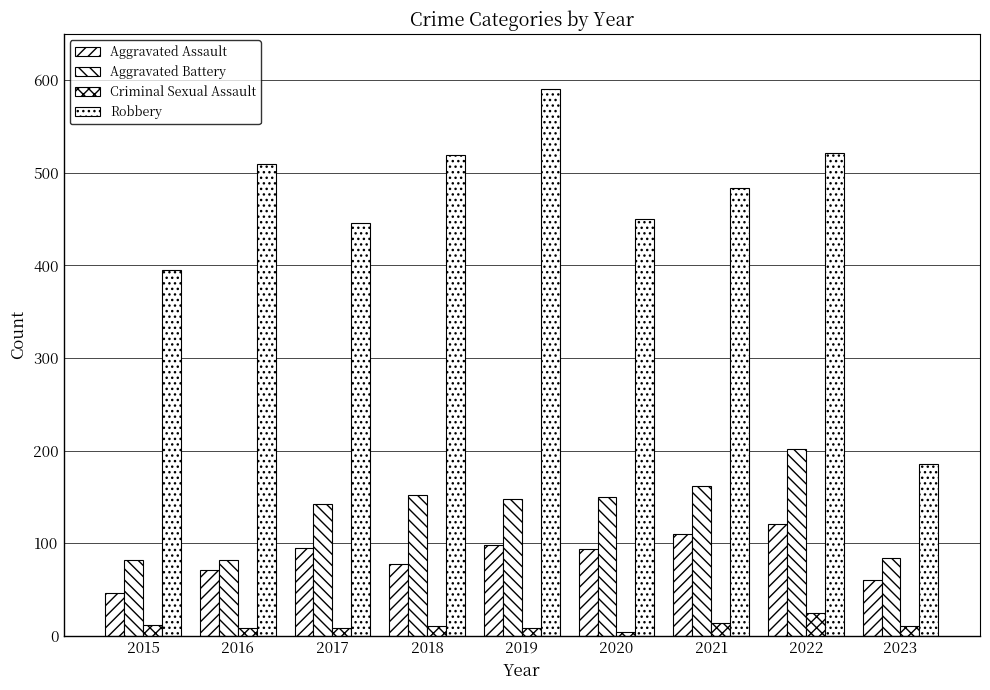

How many values in the Aggravated Assault series are below 94?

4